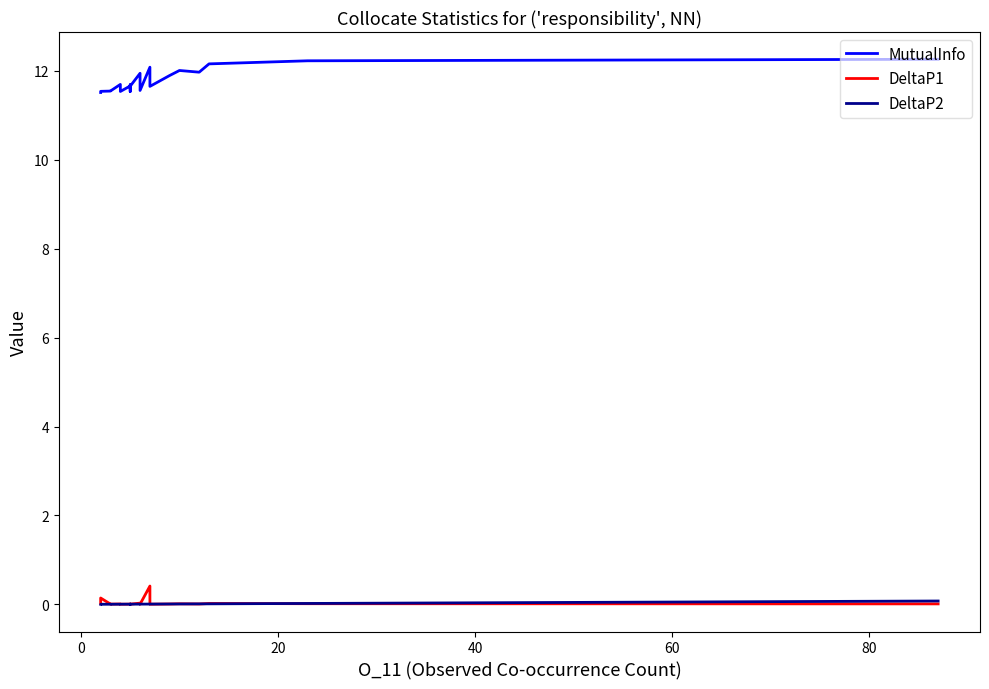

True or false: MutualInfo and DeltaP1 intersect in this chart.

False